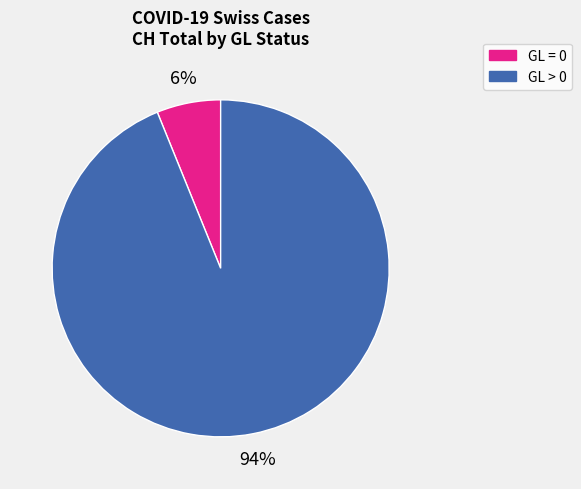

To the nearest percent, what is the difference between the largest and smallest slice percentages?

88%